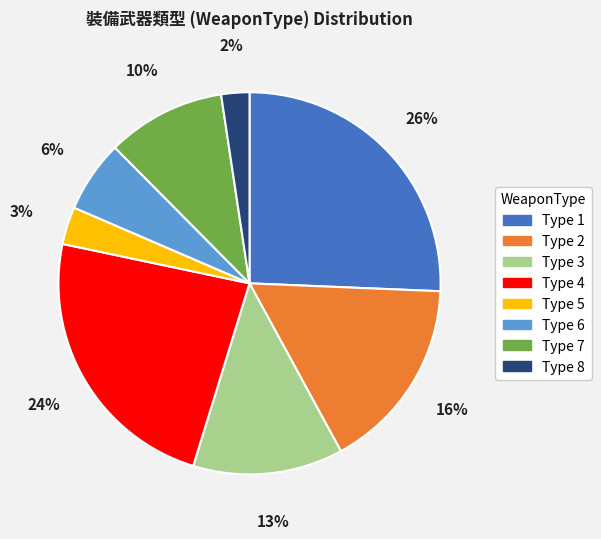

Rank the categories by value from lowest to highest.

Type 8, Type 5, Type 6, Type 7, Type 3, Type 2, Type 4, Type 1